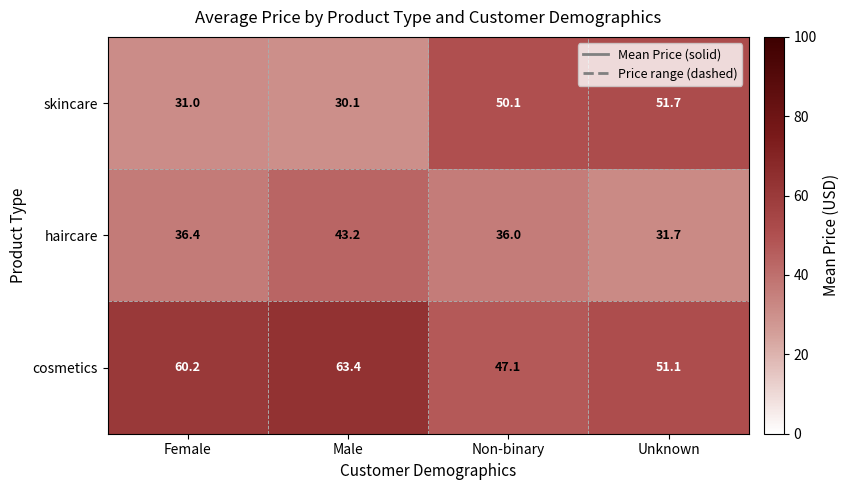

What is the total value across all series at Female?

127.6